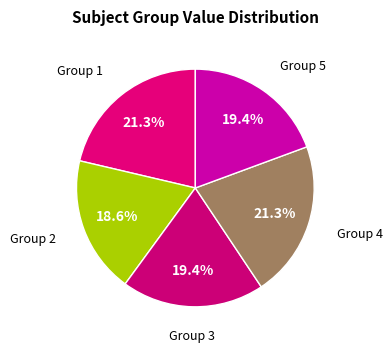

Approximately how many times larger is the value at Group 1 compared to Group 5?

1.1